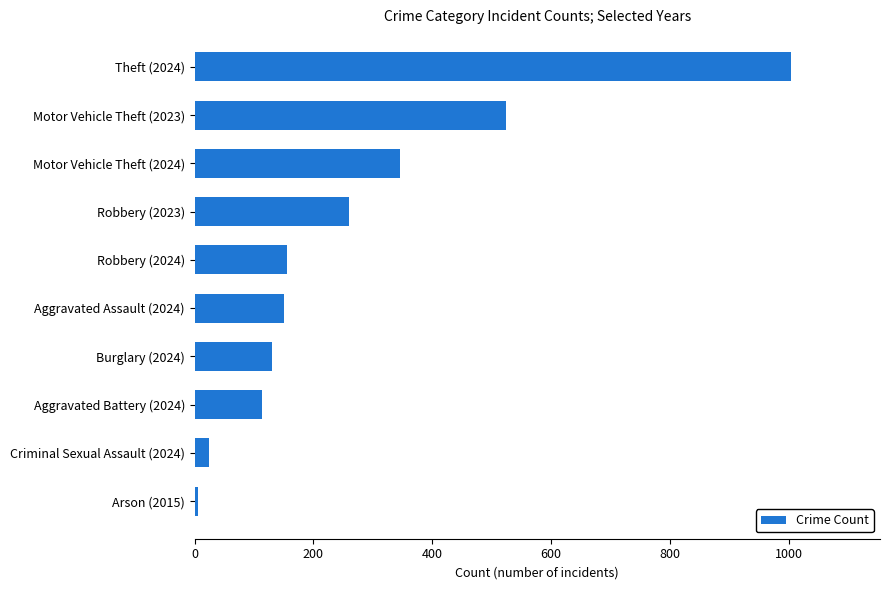

The value at Burglary (2024) is 130. True or false?

True